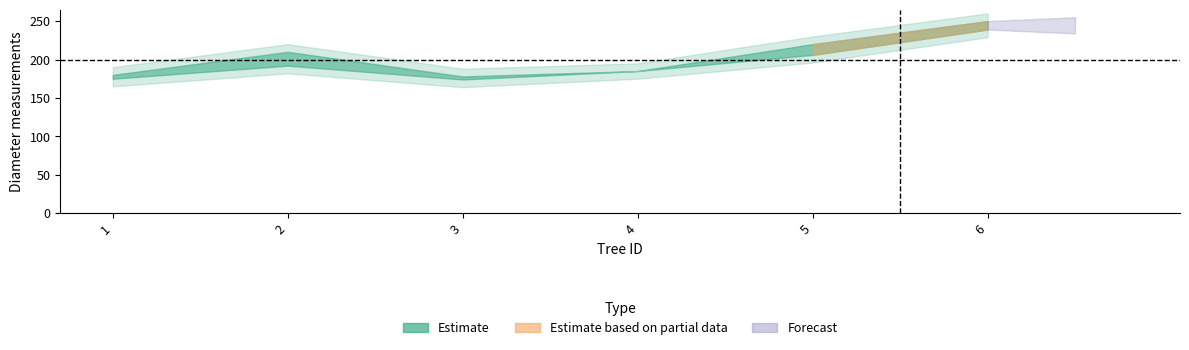

How many interior local valleys does the dbh_1 series have?

1